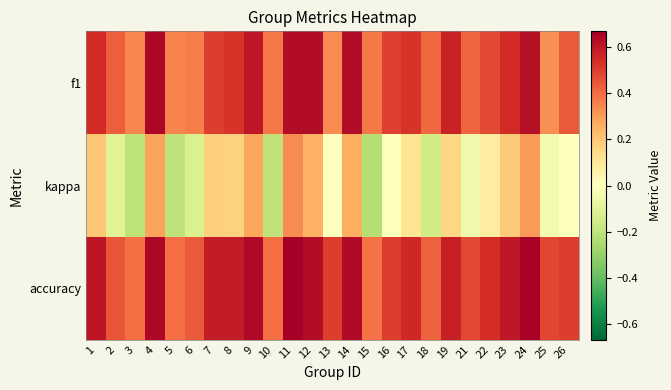

Which series has the largest total across all categories?

accuracy